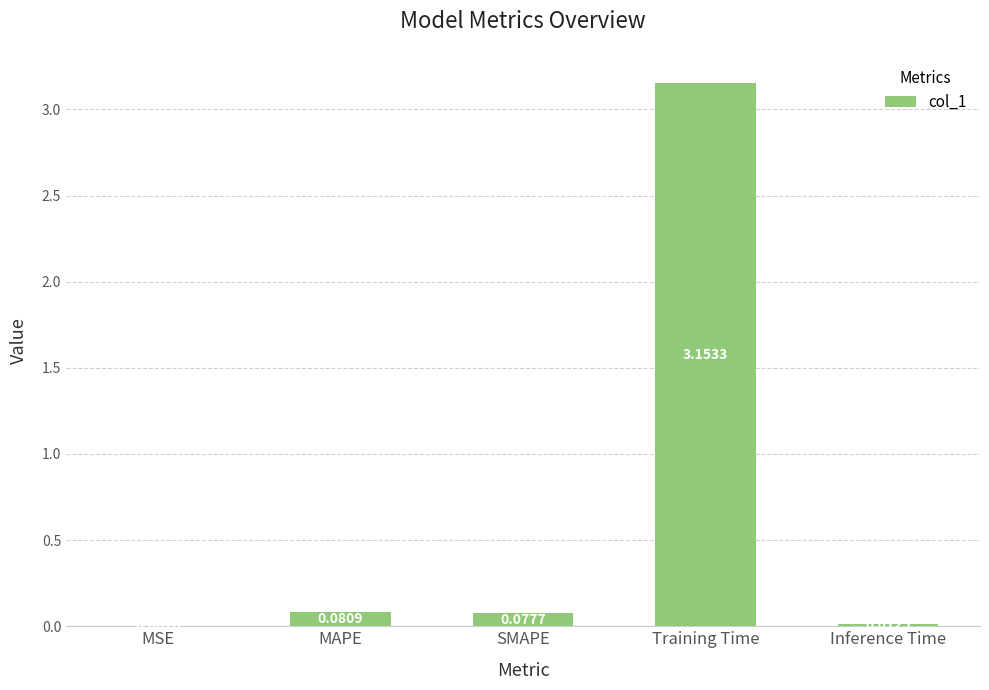

At which category does the chart reach its peak across all series?

Training Time